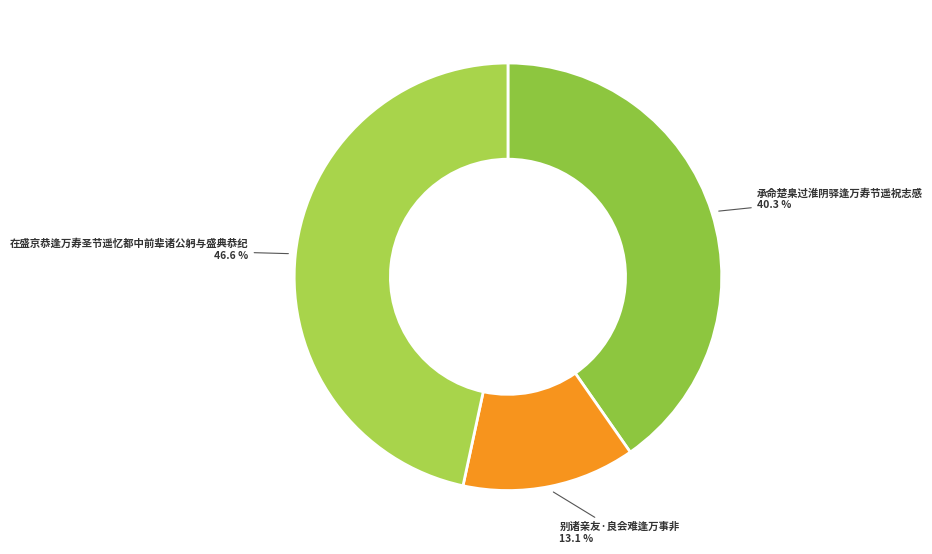

To the nearest percent, what percentage of the pie is 别诸亲友·良会难逢万事非?

13%